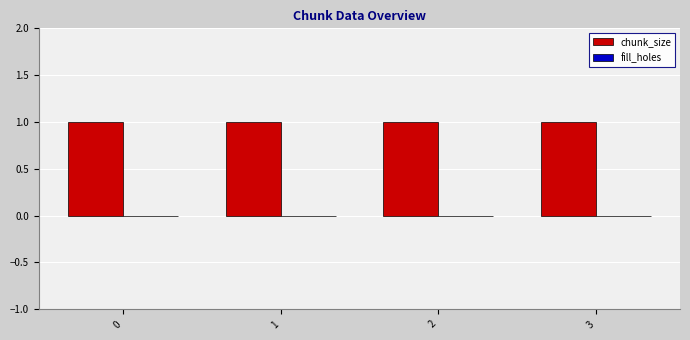

Count the number of data series in this chart.

2